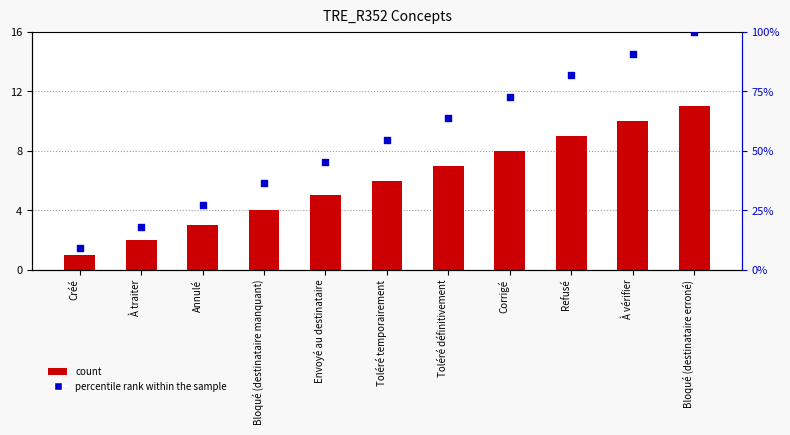

What is the total value across all series at Toléré définitivement?

70.6